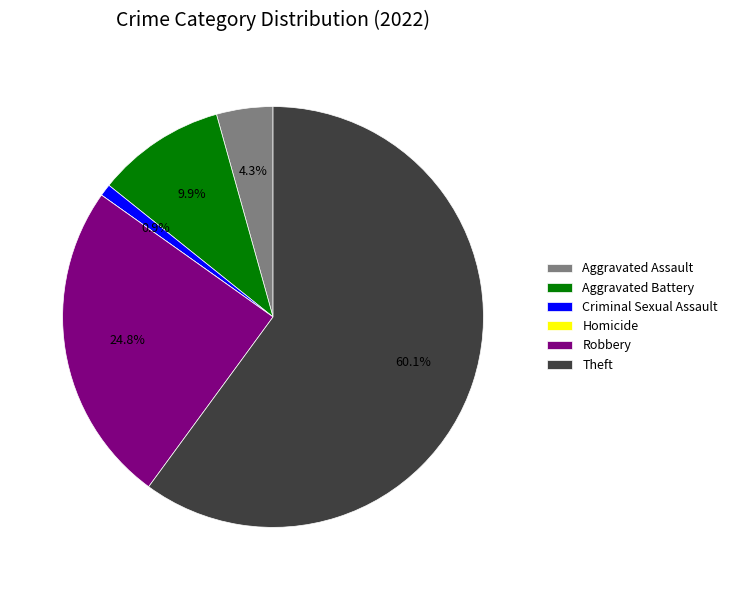

To the nearest percent, what is the difference between the Aggravated Assault and Criminal Sexual Assault slice percentages?

3%